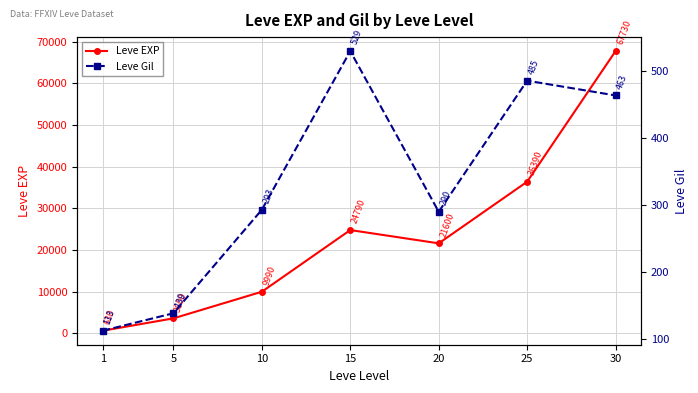

What is the average value of the Leve EXP series?

23533